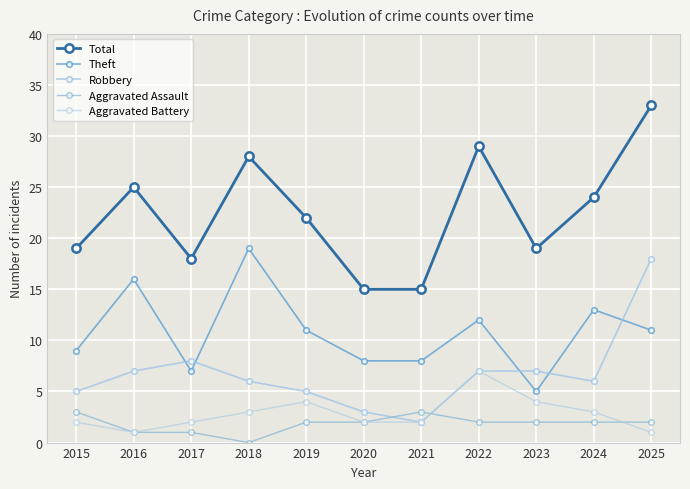

Is this an area chart (filled region under the line)?

No